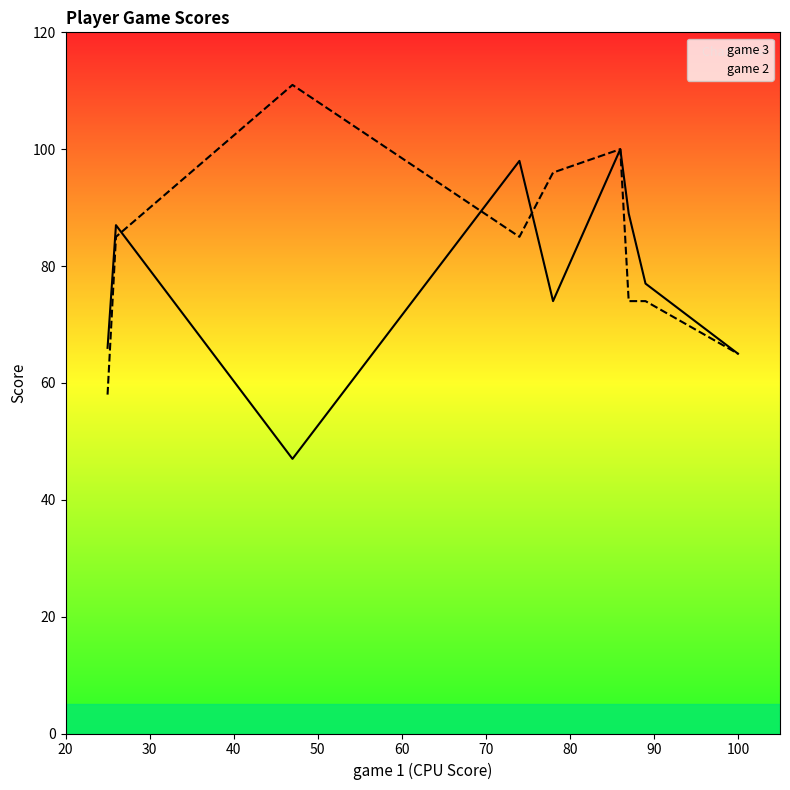

How many lines are shown in the chart?

2